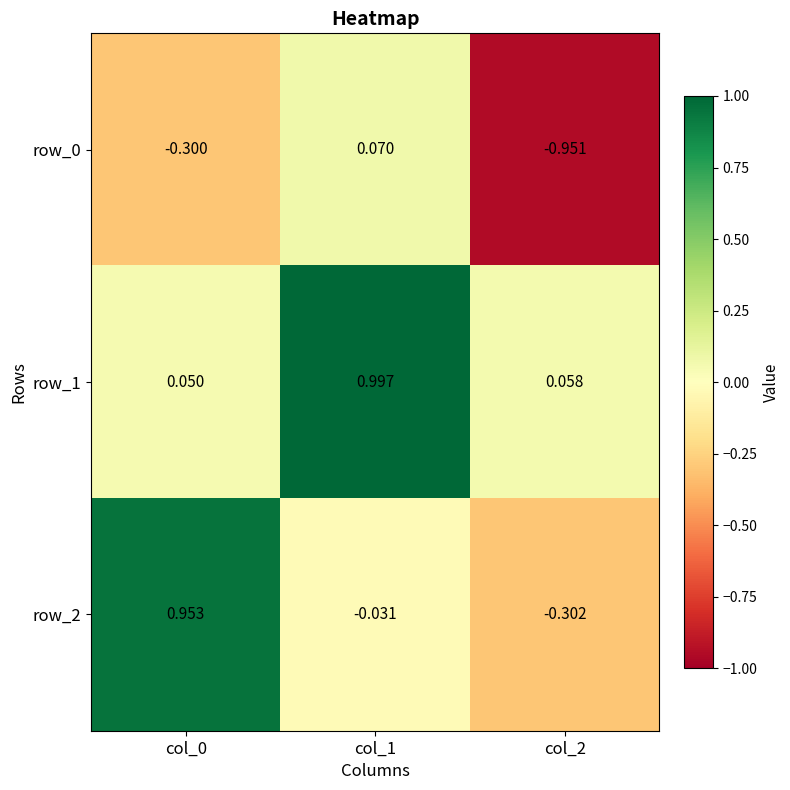

How many data points in row_2 are less than 0?

2